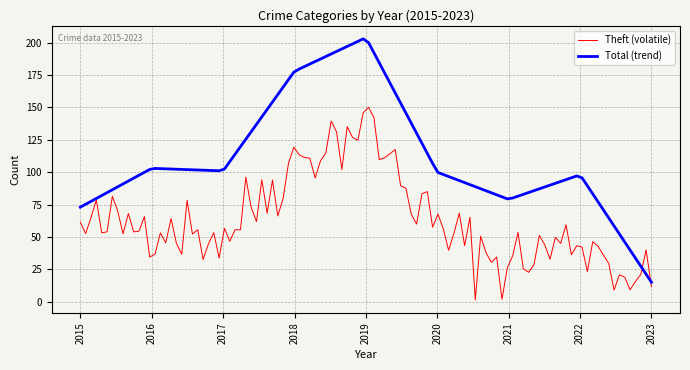

Which series has the widest spread of values?

Total (trend)